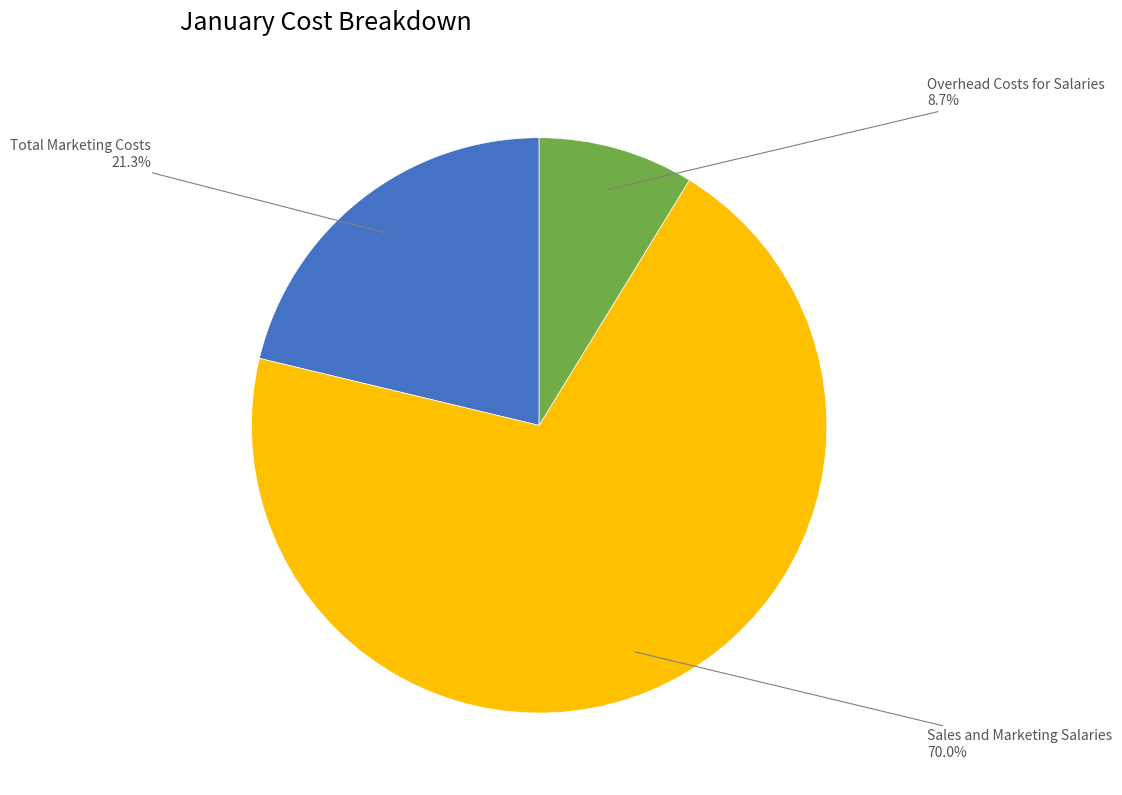

Is there any slice that represents more than half of the pie?

Yes